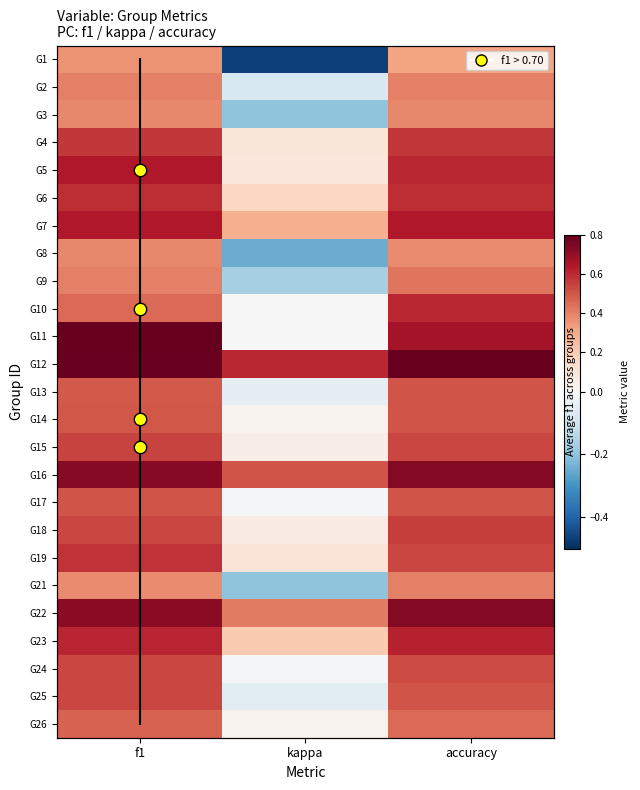

What is the maximum value shown in the chart?

0.8